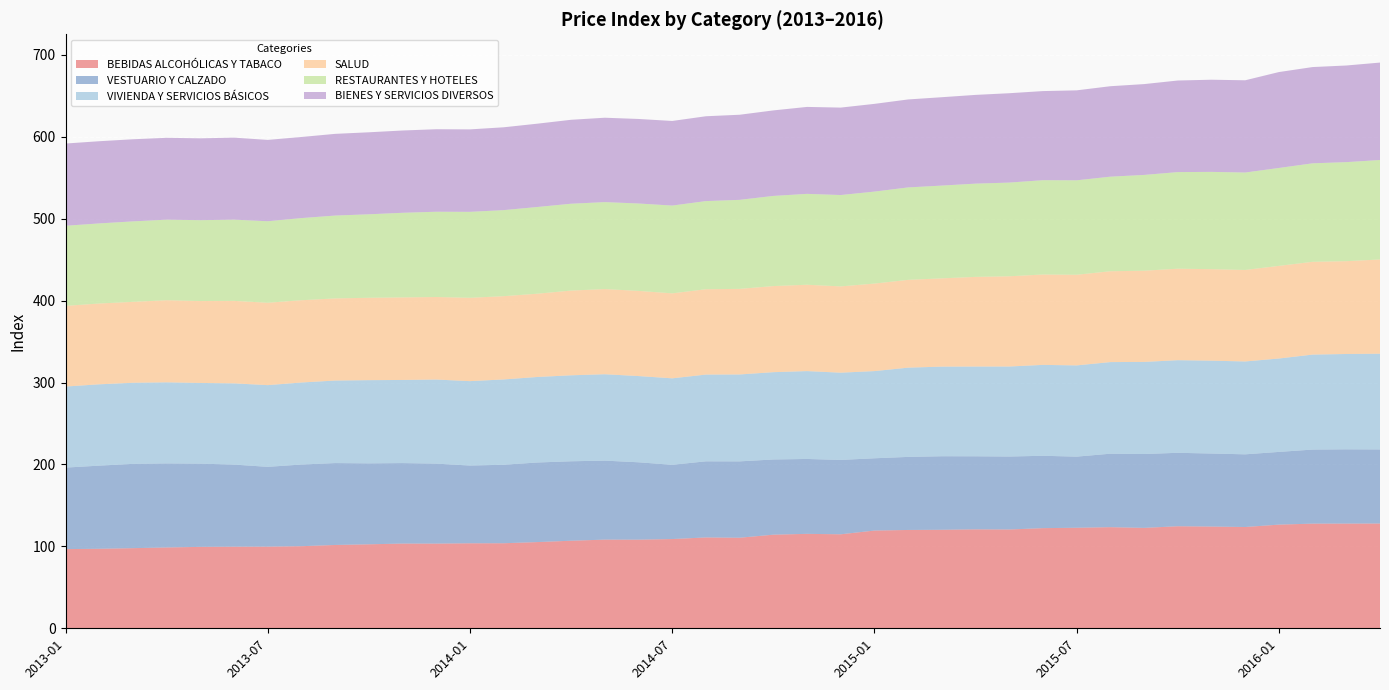

Reading left to right, list all the values displayed in this chart.

BEBIDAS ALCOHÓLICAS Y TABACO: 96.7	97.0	97.8	98.6	99.4	99.6	99.7	100.2	101.7	102.5	103.4	103.4	103.8	103.8	105.2	106.9	108.2	108.2	108.9	110.9	110.5	114.2	115.3	114.7	119.3	120.0	120.2	120.8	120.6	122.2	122.7	123.4	122.5	124.6	124.2	123.6	126.5	127.7	127.8	127.9
VESTUARIO Y CALZADO: 99.5	101.5	102.9	102.6	101.6	100.2	97.4	99.7	100.0	98.8	98.2	97.6	94.9	95.8	97.1	97.0	96.4	94.5	90.6	92.9	93.2	91.8	91.4	90.8	88.2	89.2	89.8	89.2	89.1	88.3	86.8	89.7	90.2	89.6	89.2	88.7	88.8	90.4	90.7	90.5
VIVIENDA Y SERVICIOS BÁSICOS: 98.9	99.3	99.0	99.0	98.5	99.1	99.7	100.1	100.7	101.6	101.5	102.6	103.0	104.1	104.4	104.9	105.4	105.2	105.5	105.9	106.1	106.6	107.2	106.5	106.4	108.9	109.4	109.5	109.9	110.9	111.3	111.8	112.4	113.0	113.3	113.3	114.0	115.9	116.3	116.8
SALUD: 98.5	98.6	98.8	100.2	100.0	100.7	100.5	100.4	100.2	100.5	100.8	100.8	101.7	101.6	101.6	103.4	104.0	103.9	103.7	104.2	104.5	105.1	105.4	105.3	106.8	107.2	107.7	109.4	110.2	110.3	110.6	110.9	111.3	111.7	111.7	111.7	113.1	113.2	113.3	115.0
RESTAURANTES Y HOTELES: 97.8	97.8	98.2	98.3	98.7	99.1	99.5	100.3	101.1	101.9	103.3	104.1	104.9	105.0	105.8	106.0	106.2	106.7	107.2	107.6	108.7	110.0	110.9	111.5	112.3	112.8	113.2	113.8	114.4	115.1	115.3	115.4	116.9	117.9	118.8	118.9	119.5	120.2	120.9	121.4
BIENES Y SERVICIOS DIVERSOS: 100.4	100.3	100.2	99.9	99.9	100.1	99.3	99.0	99.7	100.1	100.4	100.7	100.6	101.1	101.7	102.5	103.0	103.2	103.3	103.5	103.9	104.4	106.1	106.7	107.1	107.4	107.8	108.3	109.1	108.8	109.8	110.4	110.9	111.8	112.5	112.6	117.1	117.5	117.9	118.9